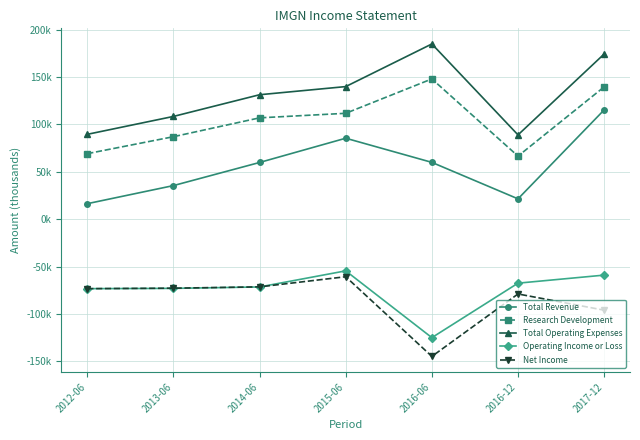

What is the greatest value displayed?

185000